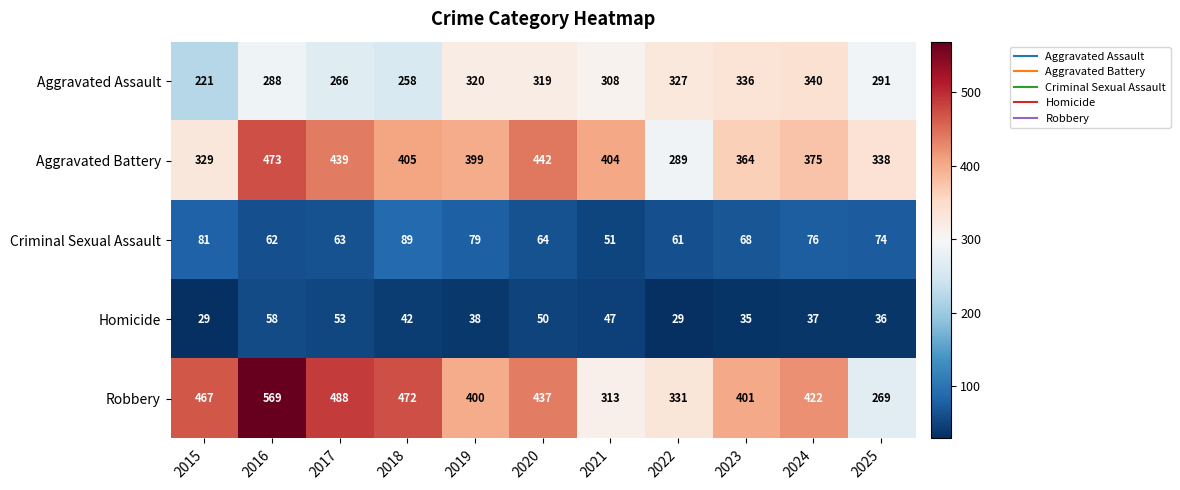

Which series changed the most between 2015 and 2025?

Robbery